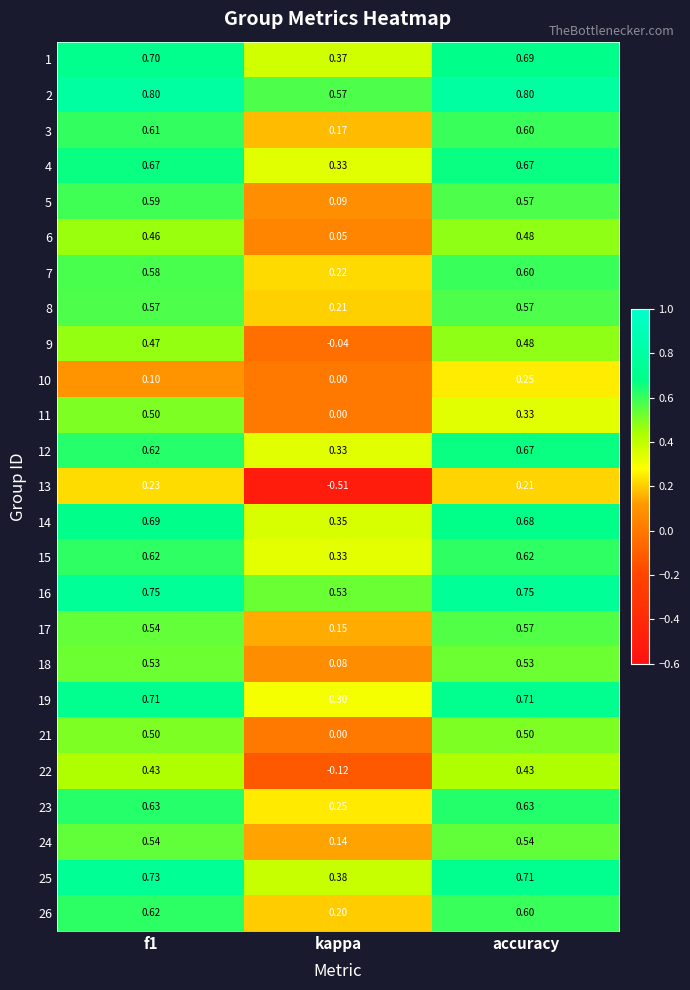

Is the value of 17 at kappa greater than the value of 14 at kappa?

No